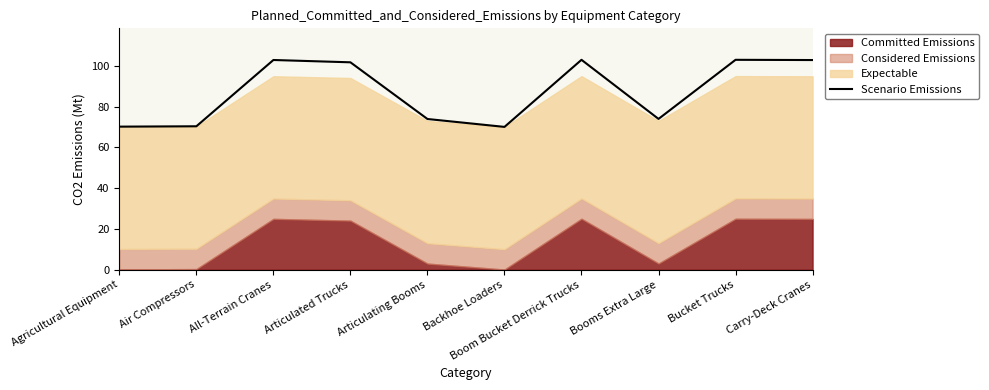

Which has a higher value, Agricultural Equipment or Carry-Deck Cranes?

Carry-Deck Cranes